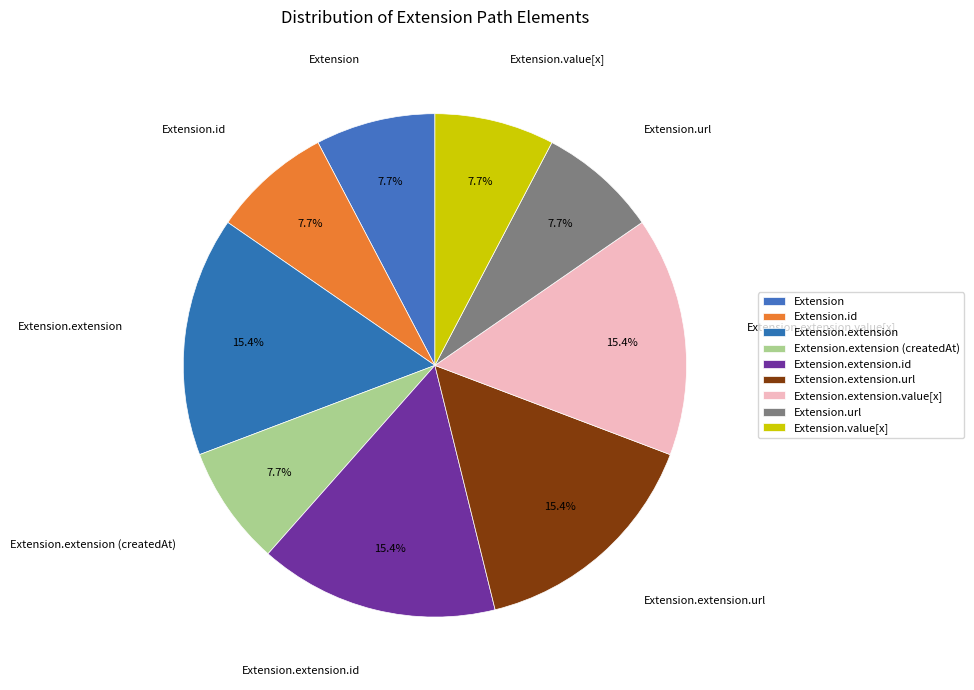

What percentage is the Extension.extension.id slice, to the nearest percent?

15%